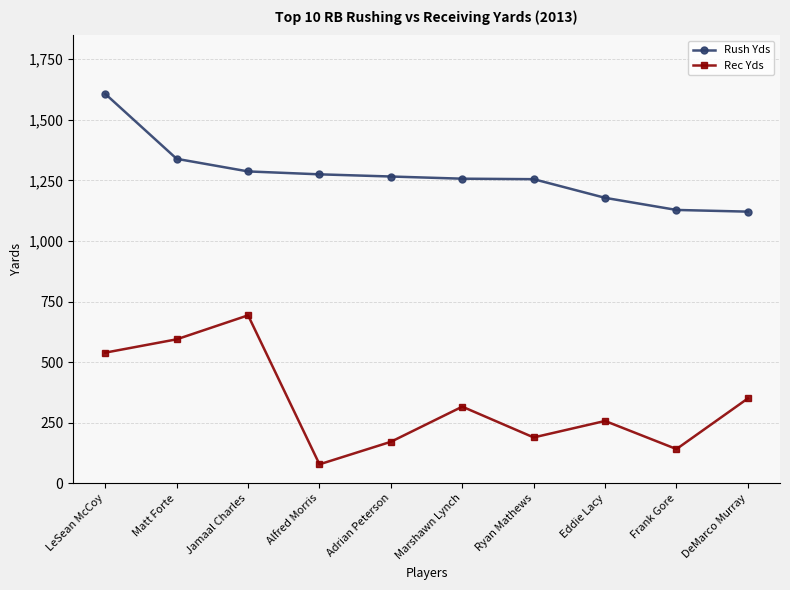

Where is Rush Yds nearest to the value 1364?

Matt Forte